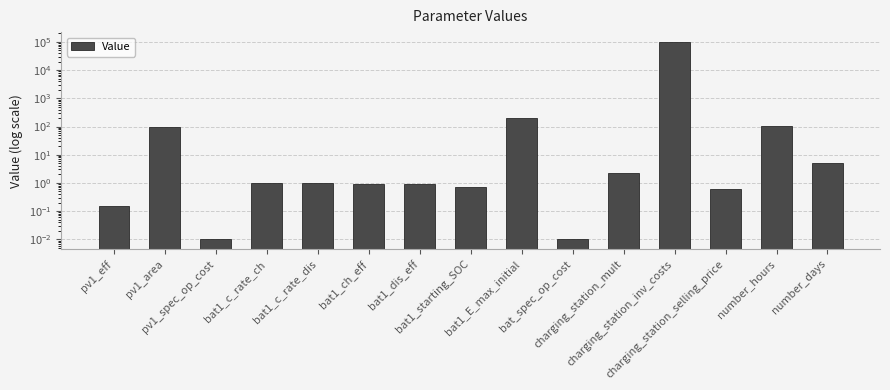

Reading left to right, transcribe all the data shown in this chart.

0.1	100.0	0.0	1.0	1.0	0.9	0.9	0.7	200.0	0.0	2.2	100000.0	0.6	101.0	5.0